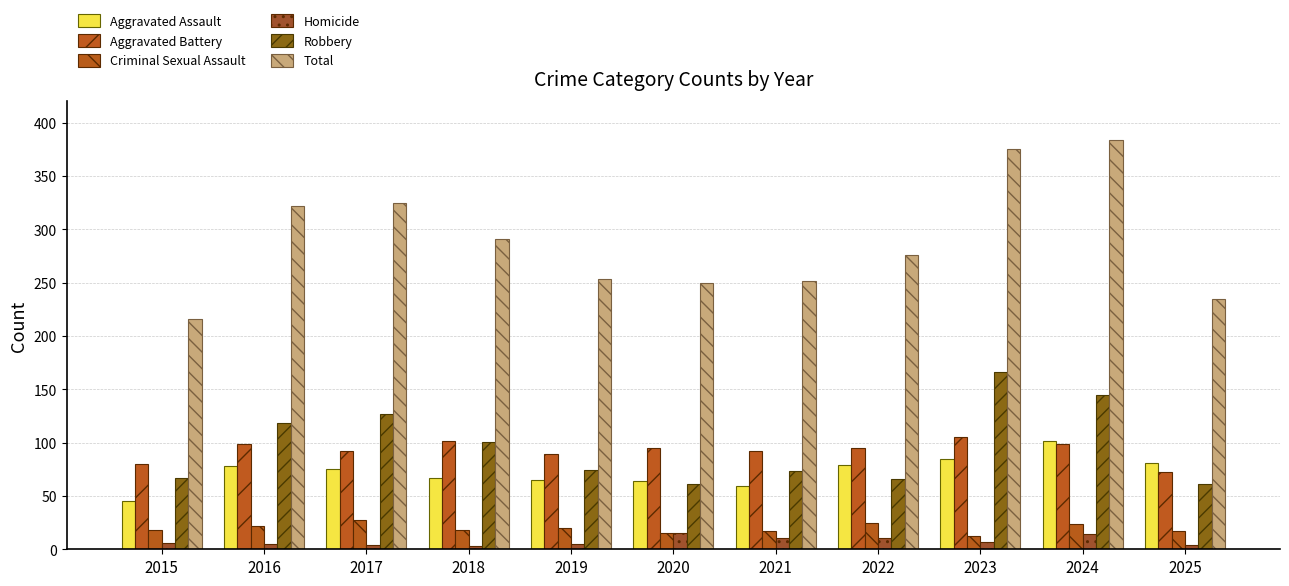

How many bars are there in each group?

6